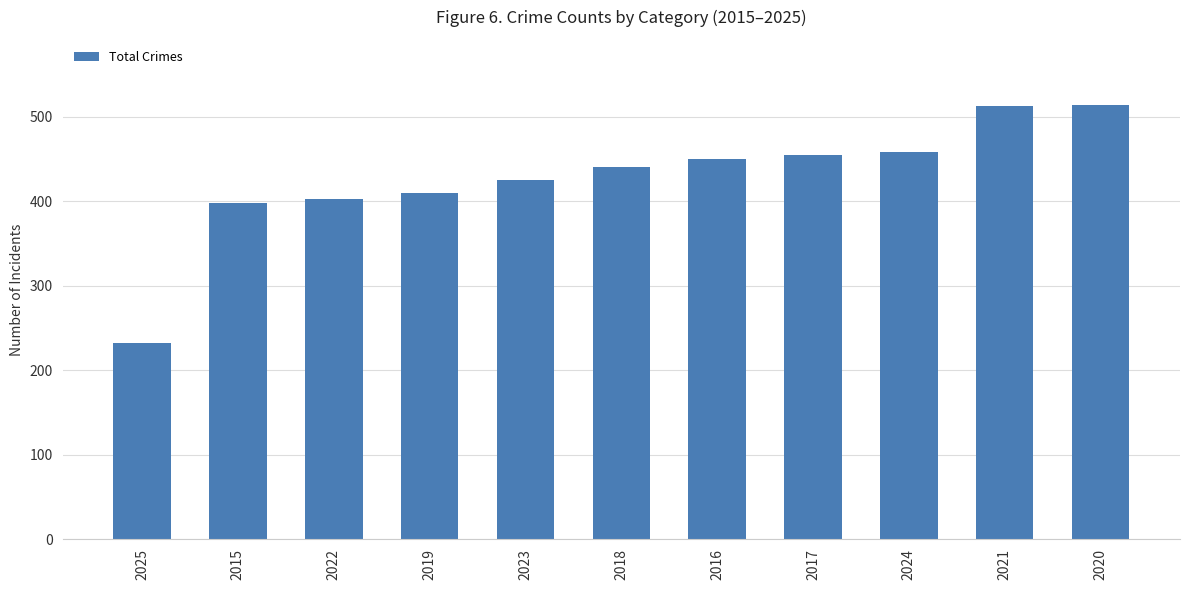

What is the label of the 3rd bar from the right?

2024